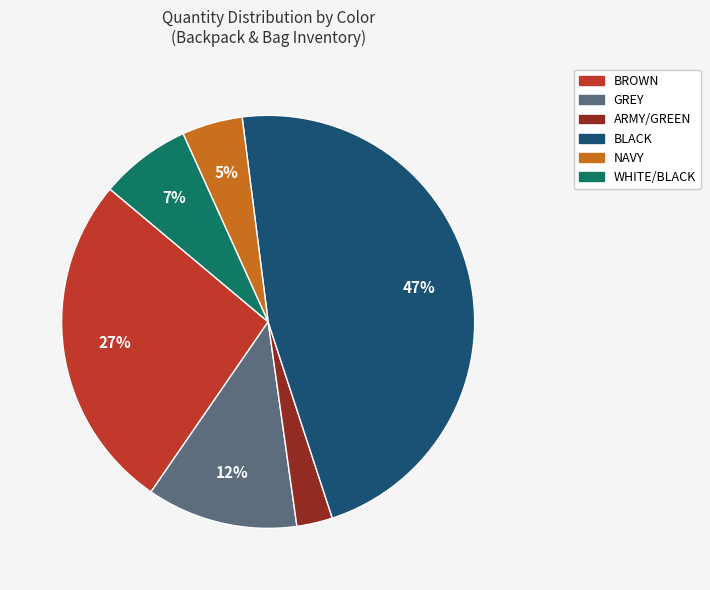

Which slice is the largest?

BLACK